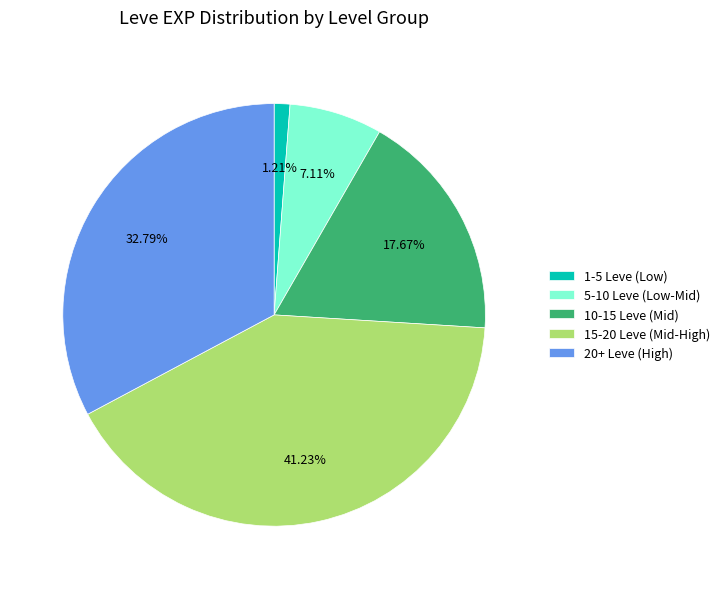

Is the sum of 1-5 Leve (Low) and 15-20 Leve (Mid-High) greater than half?

No